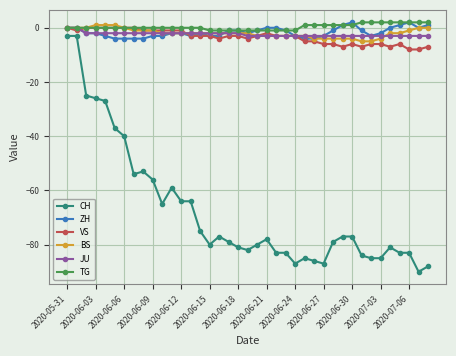

What is the value of the CH point at the 9th from the left?

-53